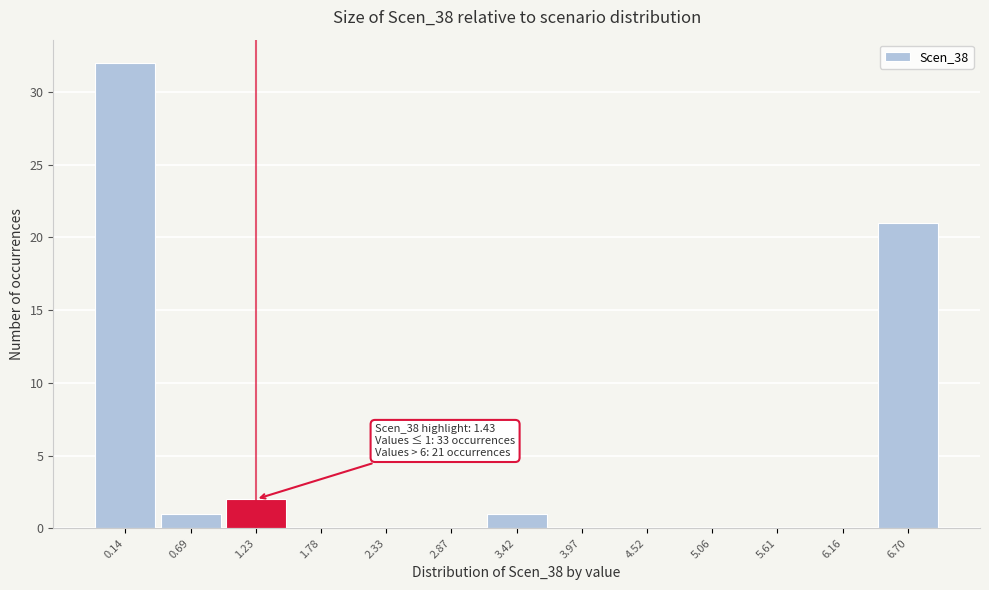

At which label is the value closest to 16?

6.70